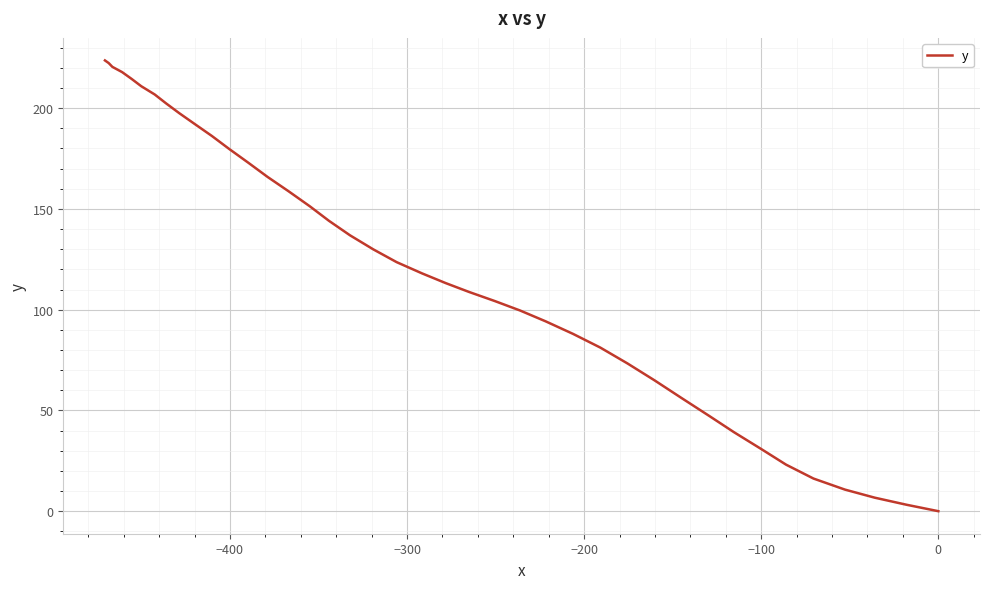

True or false: the data has more than 1 interior local peaks.

False